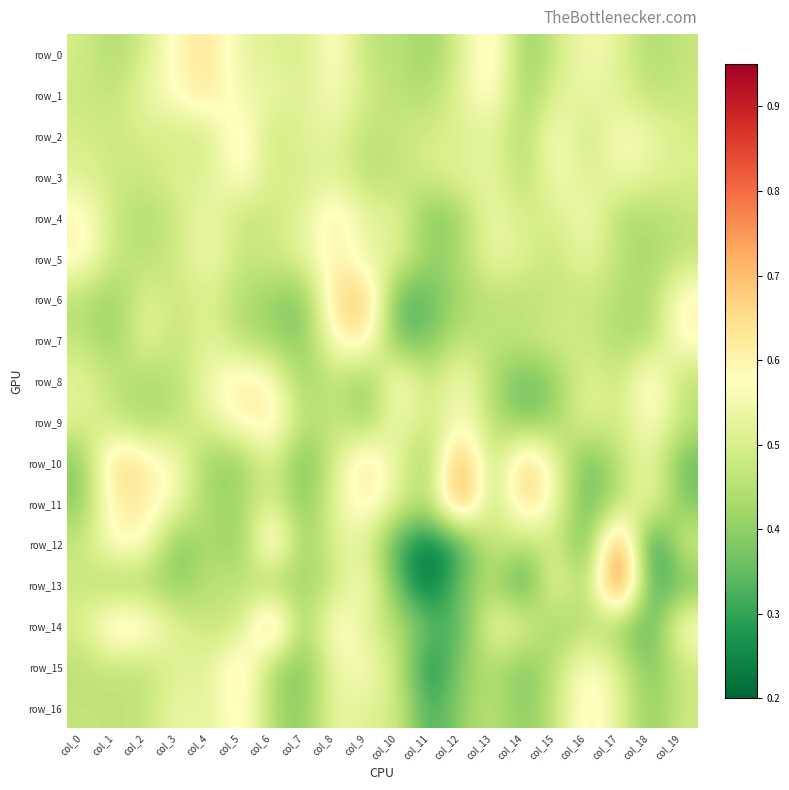

Reading right to left, extract all data points from this chart.

row_0: 0.5	0.4	0.5	0.6	0.5	0.4	0.6	0.5	0.4	0.5	0.5	0.6	0.5	0.5	0.5	0.6	0.6	0.5	0.4	0.5
row_1: 0.5	0.5	0.5	0.5	0.5	0.4	0.6	0.5	0.4	0.5	0.5	0.6	0.5	0.5	0.5	0.6	0.6	0.5	0.5	0.5
row_2: 0.5	0.5	0.6	0.5	0.6	0.4	0.5	0.5	0.5	0.5	0.5	0.5	0.5	0.5	0.6	0.5	0.5	0.5	0.5	0.5
row_3: 0.5	0.5	0.6	0.5	0.6	0.4	0.5	0.5	0.5	0.5	0.5	0.5	0.5	0.5	0.6	0.5	0.5	0.5	0.5	0.5
row_4: 0.5	0.4	0.4	0.6	0.5	0.5	0.6	0.4	0.4	0.5	0.5	0.6	0.5	0.5	0.5	0.6	0.5	0.4	0.5	0.6
row_5: 0.5	0.4	0.5	0.5	0.5	0.5	0.5	0.4	0.4	0.5	0.5	0.6	0.5	0.5	0.5	0.6	0.5	0.5	0.5	0.6
row_6: 0.6	0.4	0.4	0.5	0.5	0.4	0.5	0.4	0.4	0.3	0.7	0.7	0.4	0.4	0.4	0.5	0.5	0.5	0.4	0.4
row_7: 0.6	0.4	0.4	0.5	0.5	0.5	0.5	0.5	0.4	0.3	0.6	0.6	0.4	0.4	0.4	0.5	0.5	0.5	0.4	0.5
row_8: 0.4	0.6	0.5	0.5	0.4	0.3	0.4	0.6	0.5	0.6	0.4	0.5	0.4	0.6	0.6	0.6	0.4	0.4	0.5	0.5
row_9: 0.5	0.6	0.5	0.5	0.4	0.4	0.5	0.6	0.5	0.6	0.4	0.5	0.4	0.6	0.6	0.5	0.5	0.4	0.5	0.5
row_10: 0.3	0.5	0.5	0.3	0.5	0.7	0.4	0.8	0.4	0.5	0.7	0.5	0.3	0.5	0.4	0.4	0.6	0.6	0.7	0.4
row_11: 0.4	0.6	0.4	0.3	0.5	0.7	0.4	0.8	0.4	0.5	0.6	0.5	0.4	0.5	0.4	0.4	0.6	0.6	0.6	0.4
row_12: 0.5	0.2	0.8	0.3	0.5	0.4	0.5	0.3	0.2	0.3	0.5	0.5	0.4	0.7	0.4	0.5	0.4	0.6	0.6	0.5
row_13: 0.4	0.3	0.9	0.4	0.6	0.3	0.4	0.4	0.2	0.3	0.6	0.5	0.4	0.4	0.5	0.5	0.4	0.4	0.4	0.5
row_14: 0.6	0.3	0.4	0.5	0.4	0.5	0.6	0.3	0.4	0.5	0.5	0.6	0.4	0.8	0.5	0.5	0.5	0.6	0.7	0.5
row_15: 0.5	0.4	0.5	0.6	0.5	0.4	0.5	0.4	0.2	0.5	0.6	0.5	0.4	0.4	0.7	0.5	0.5	0.5	0.5	0.5
row_16: 0.5	0.4	0.5	0.6	0.5	0.4	0.5	0.4	0.3	0.5	0.5	0.5	0.4	0.4	0.6	0.5	0.5	0.5	0.5	0.5